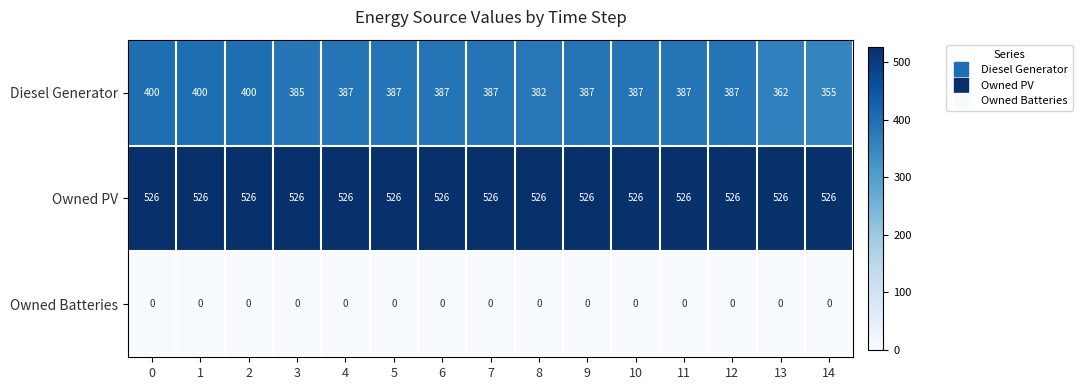

How many distinct data groups are displayed?

3